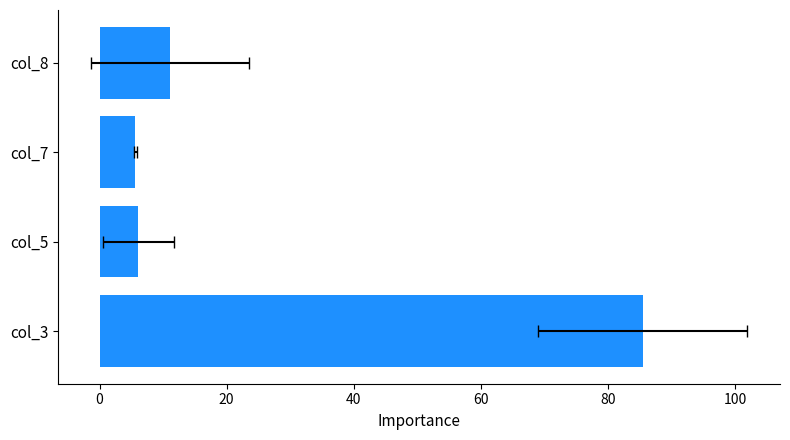

Reading left to right, extract all data points from this chart.

85.5	6.1	5.6	11.1